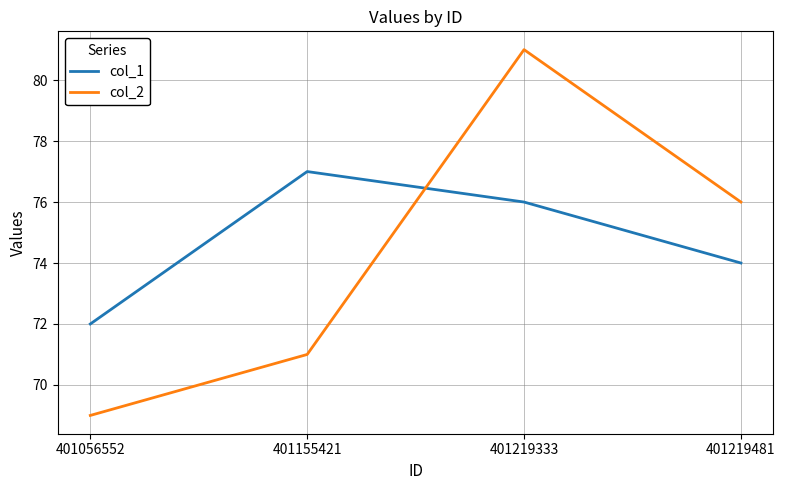

What value does the col_1 series have at 401219333?

76